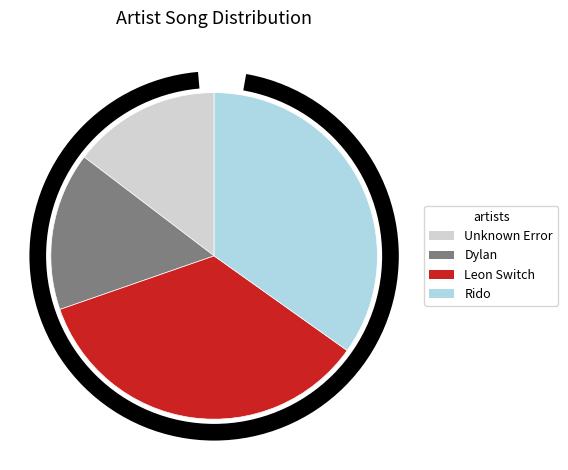

Which slice is the smallest?

Unknown Error